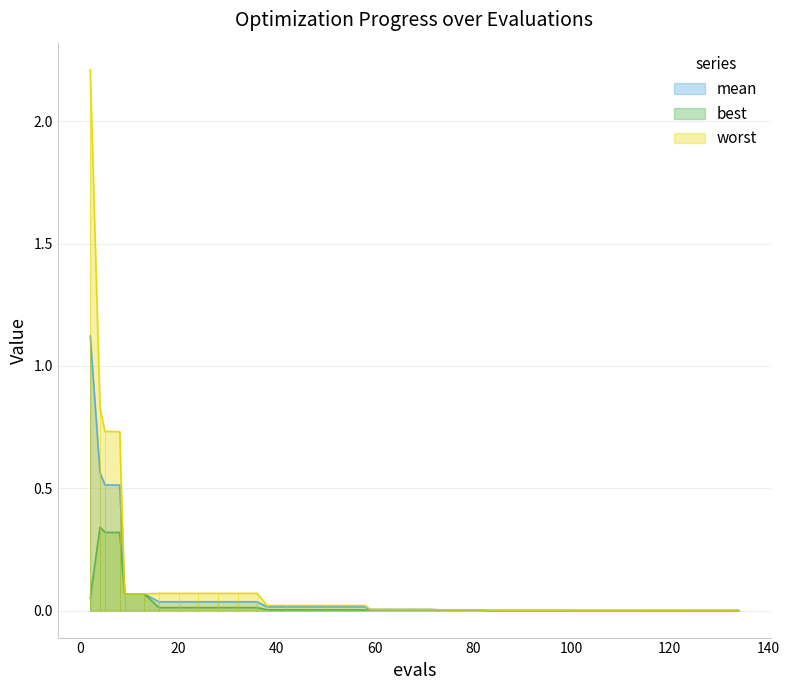

How many categories are shown in the chart?

40